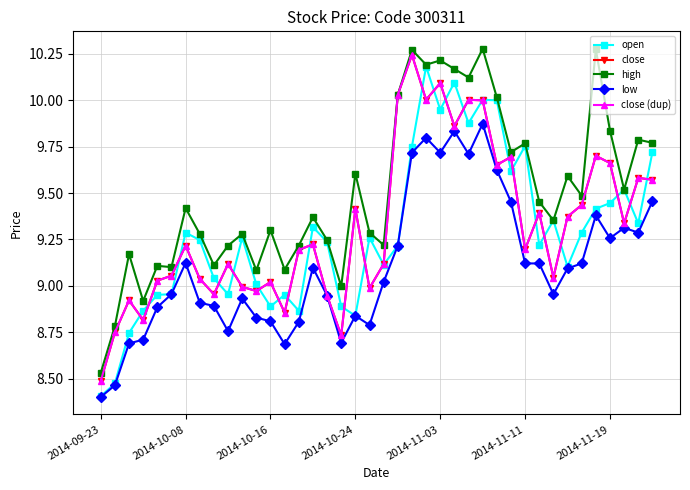

True or false: high and close intersect in this chart.

False